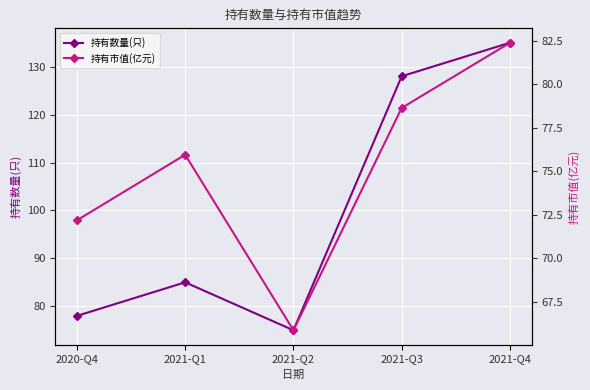

How many values in the 持有市值(亿元) series are below 75?

2